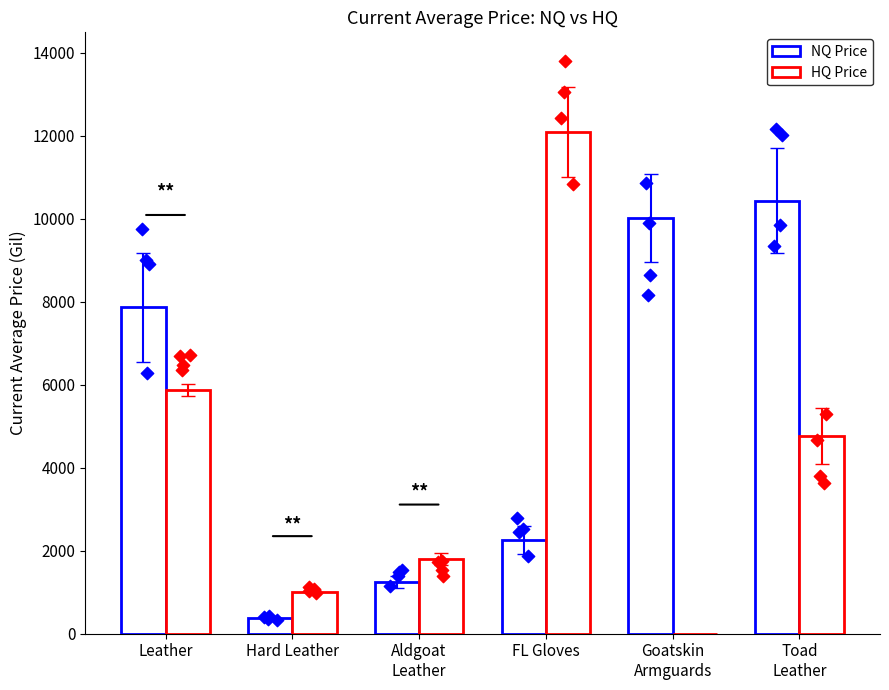

Which series contains the highest Y value?

HQ Price